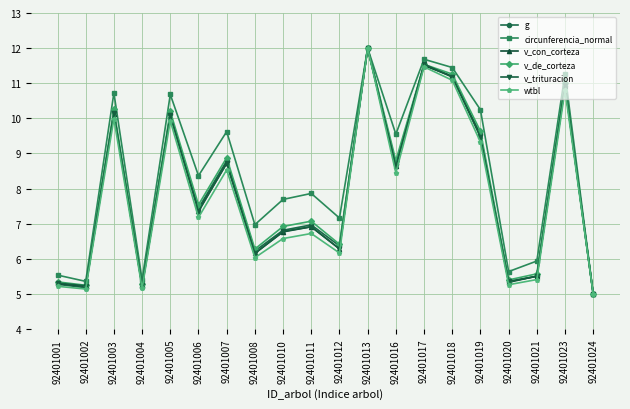

What is the difference between the highest and lowest values at 92401004?

0.2